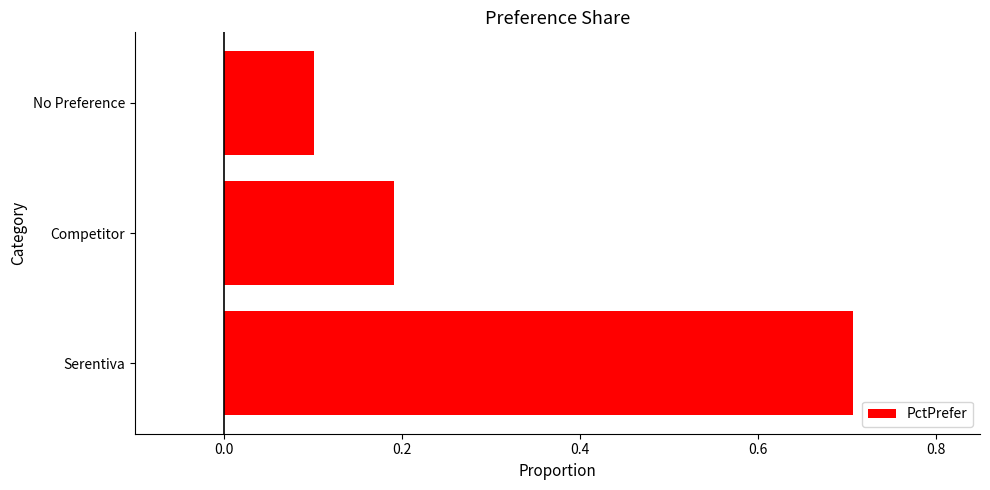

What is the sum of all values?

1.0